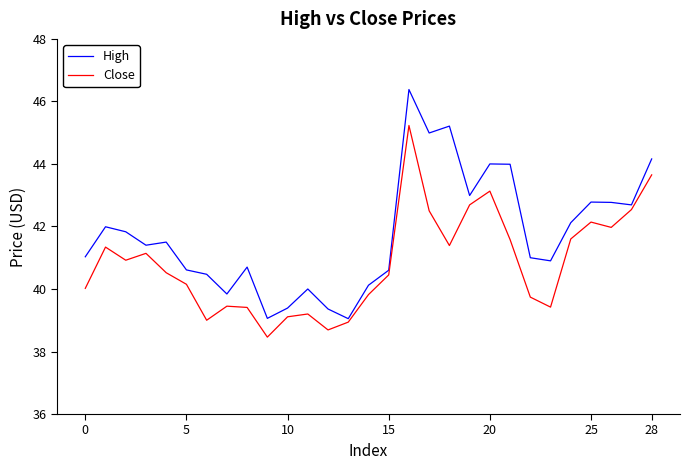

What is the minimum value for Close?

38.5